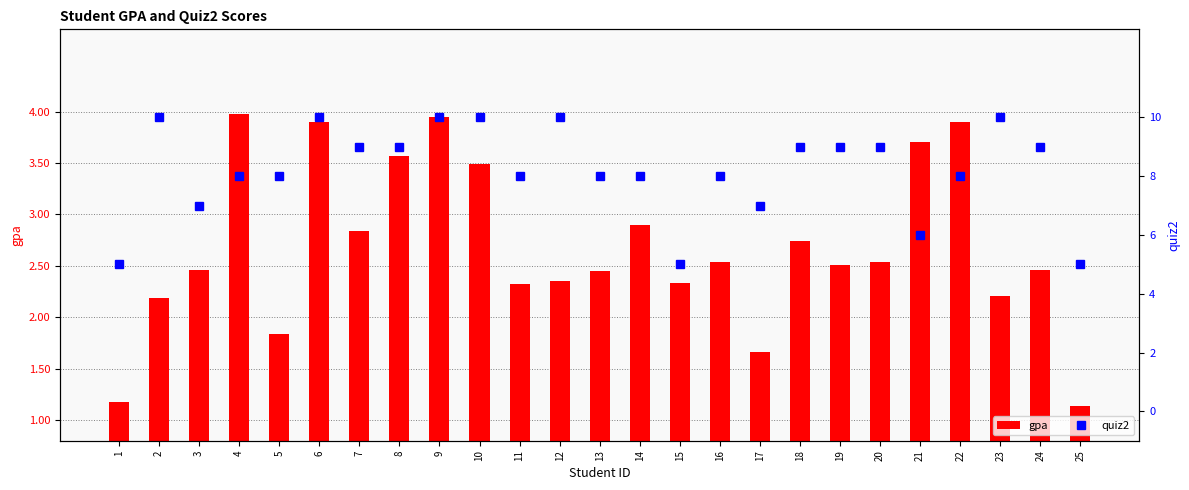

What is the lowest value of the gpa series?

1.1